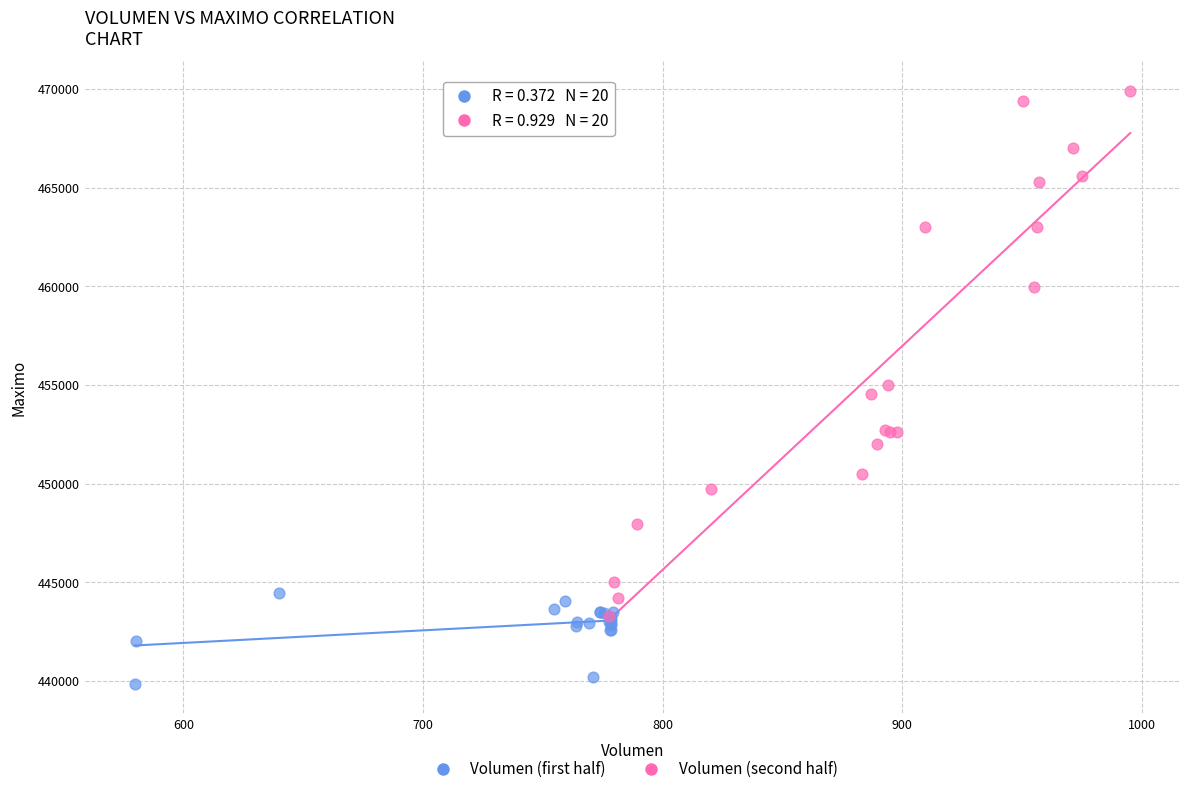

Which series reaches the minimum Y coordinate?

Volumen (first half)